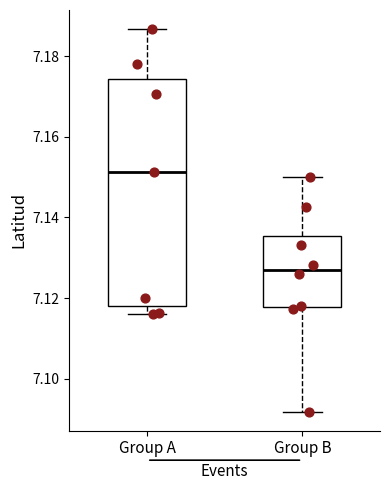

Reading left to right, read every box against the y-axis: the position of its median line, the range the box covers, and the ends of its whiskers. The values are not printed on the chart, so give them approximately, as read against the axis.

Group A: median 7.152, box 7.118 to 7.174, whiskers 7.116 to 7.186
Group B: median 7.128, box 7.118 to 7.136, whiskers 7.092 to 7.150